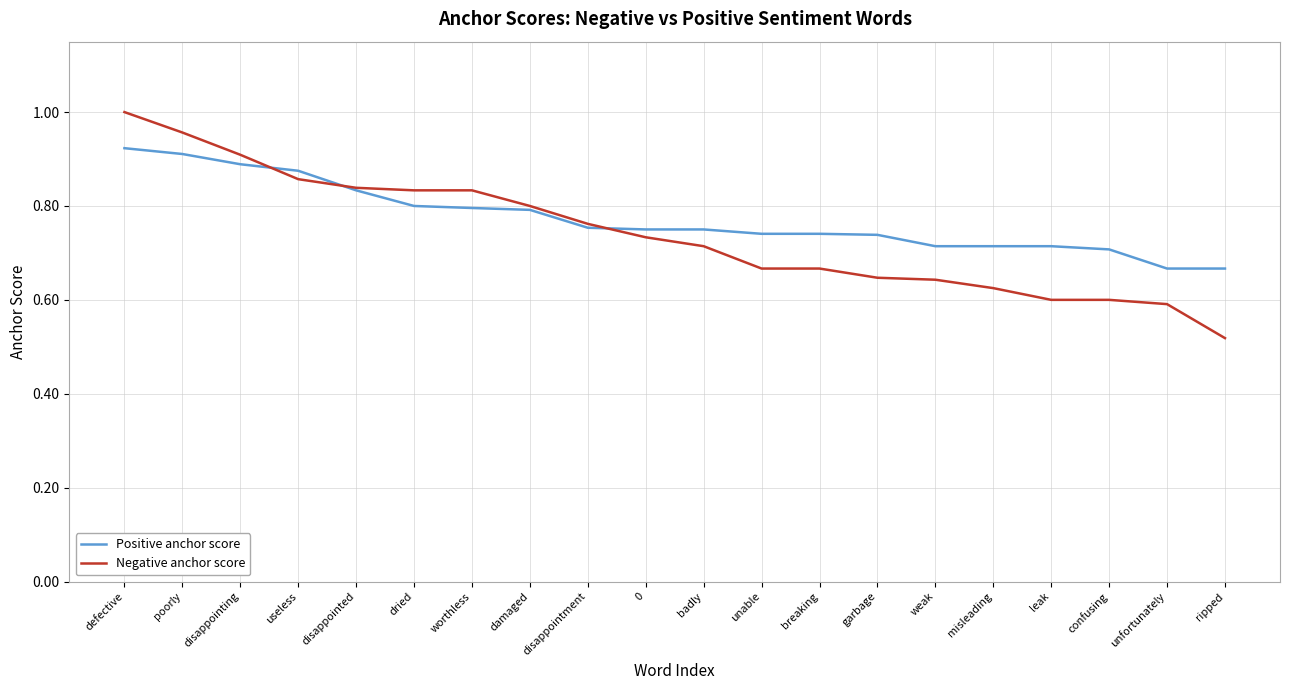

How many series are shown in this chart?

2